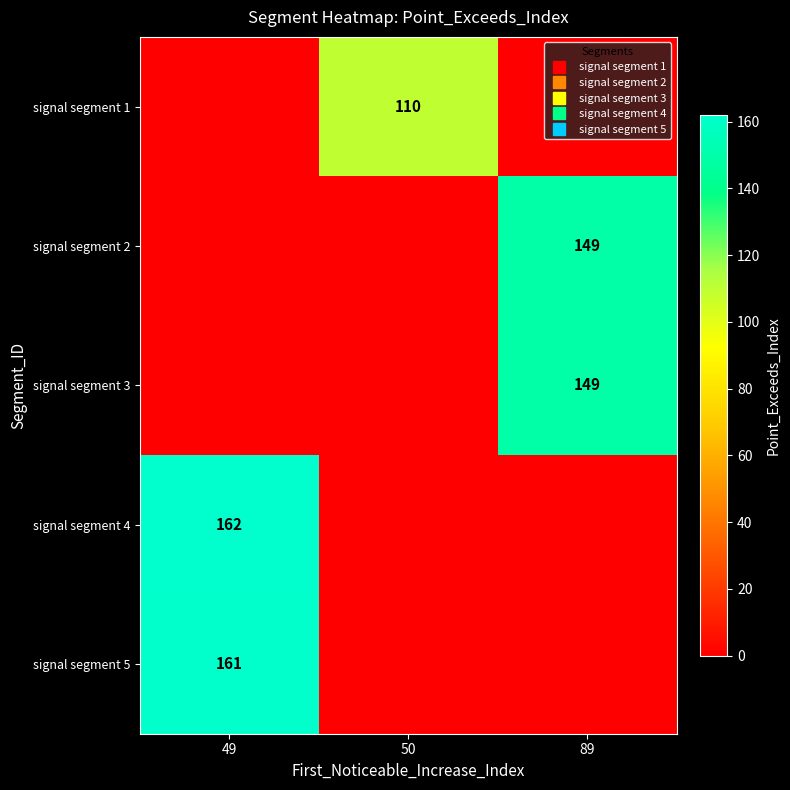

Count the number of categories in the chart.

3